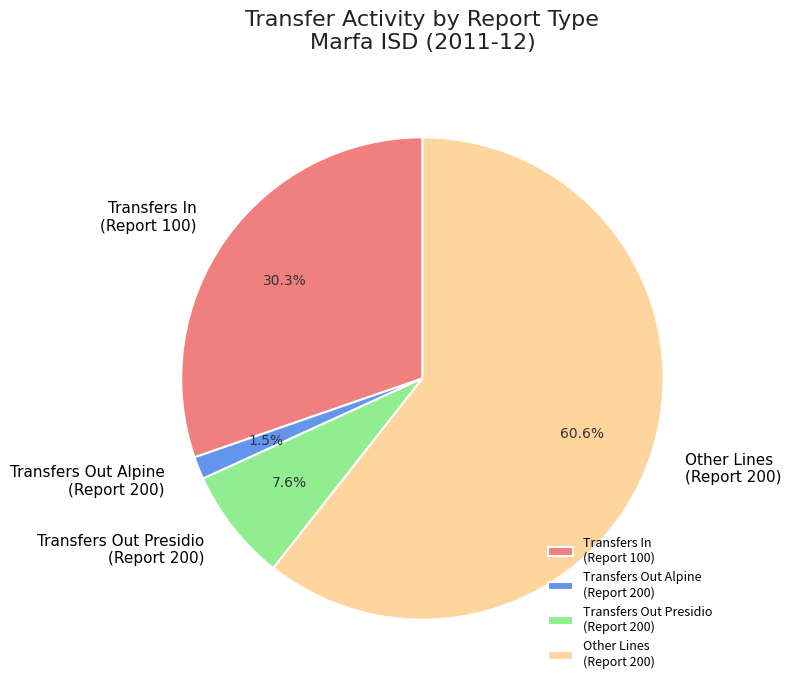

What percentage is NOT represented by Transfers In (Report 100)?

69.7%